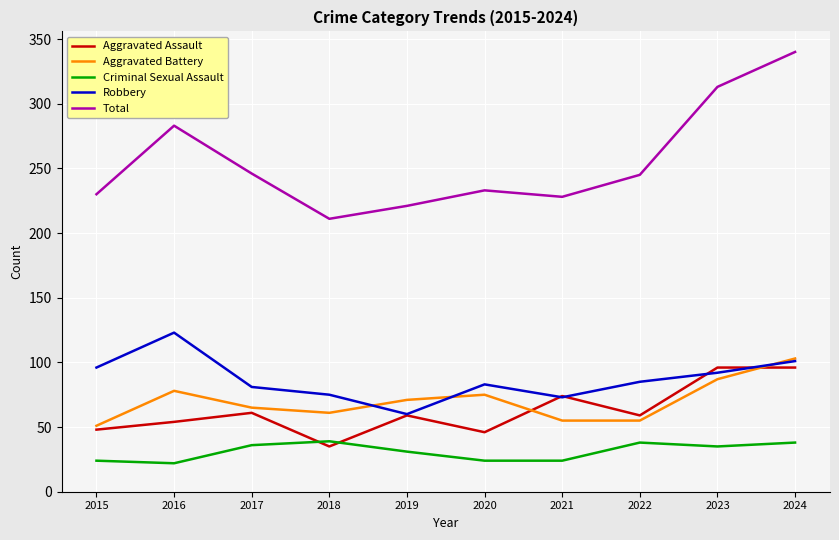

What is the difference between the highest and lowest values at 2019?

190